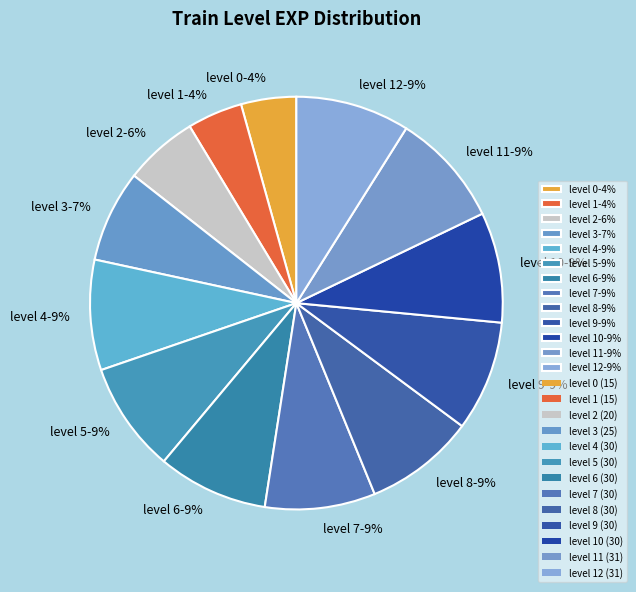

How many segments does this pie chart have?

13